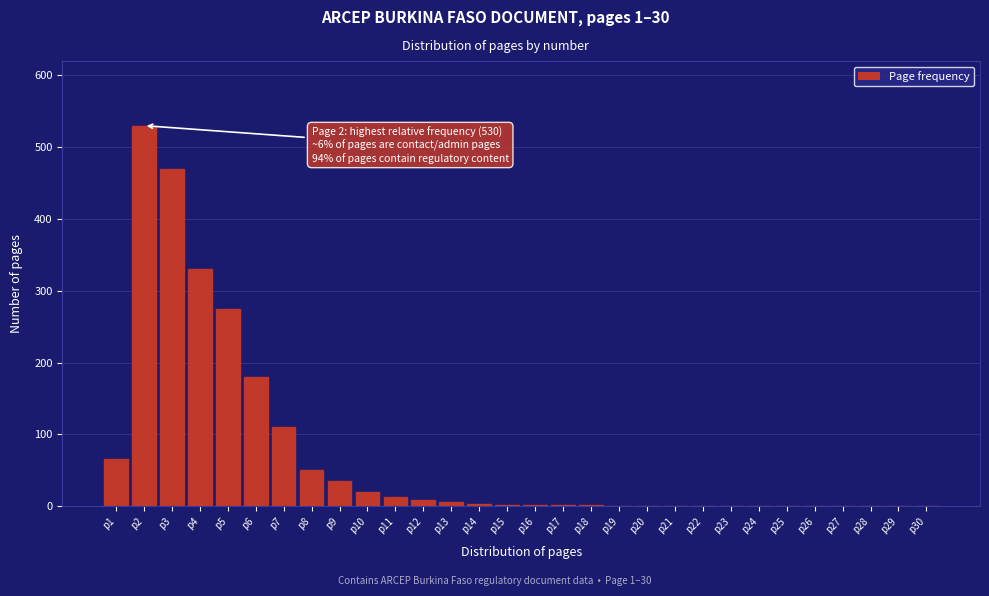

What is the ratio of the value at p2 to the value at p3?

1.1